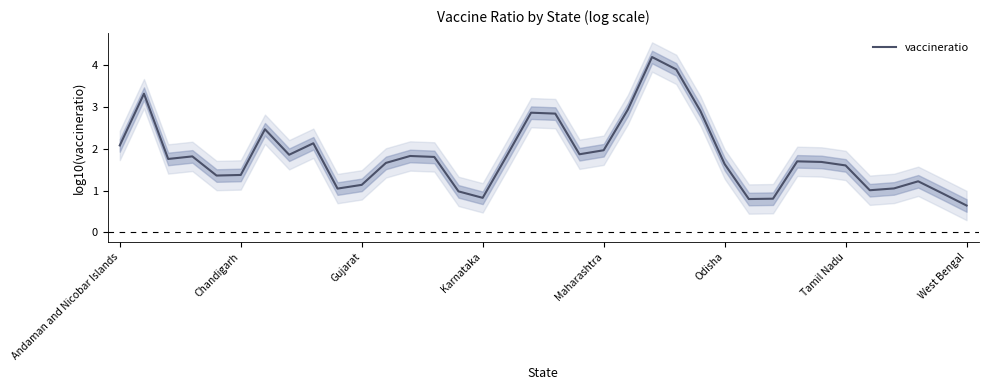

The value of vaccineratio at Odisha is 2.5. True or false?

False